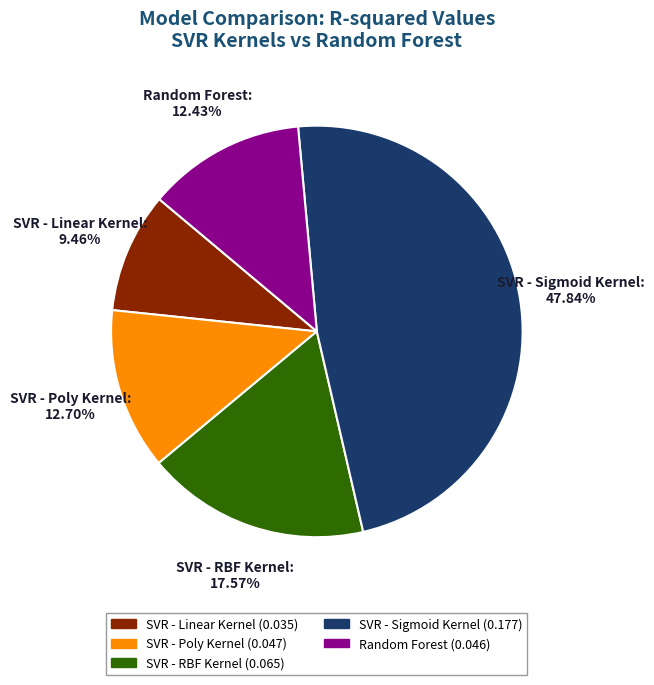

To the nearest percent, what portion does SVR - Linear Kernel represent?

9%